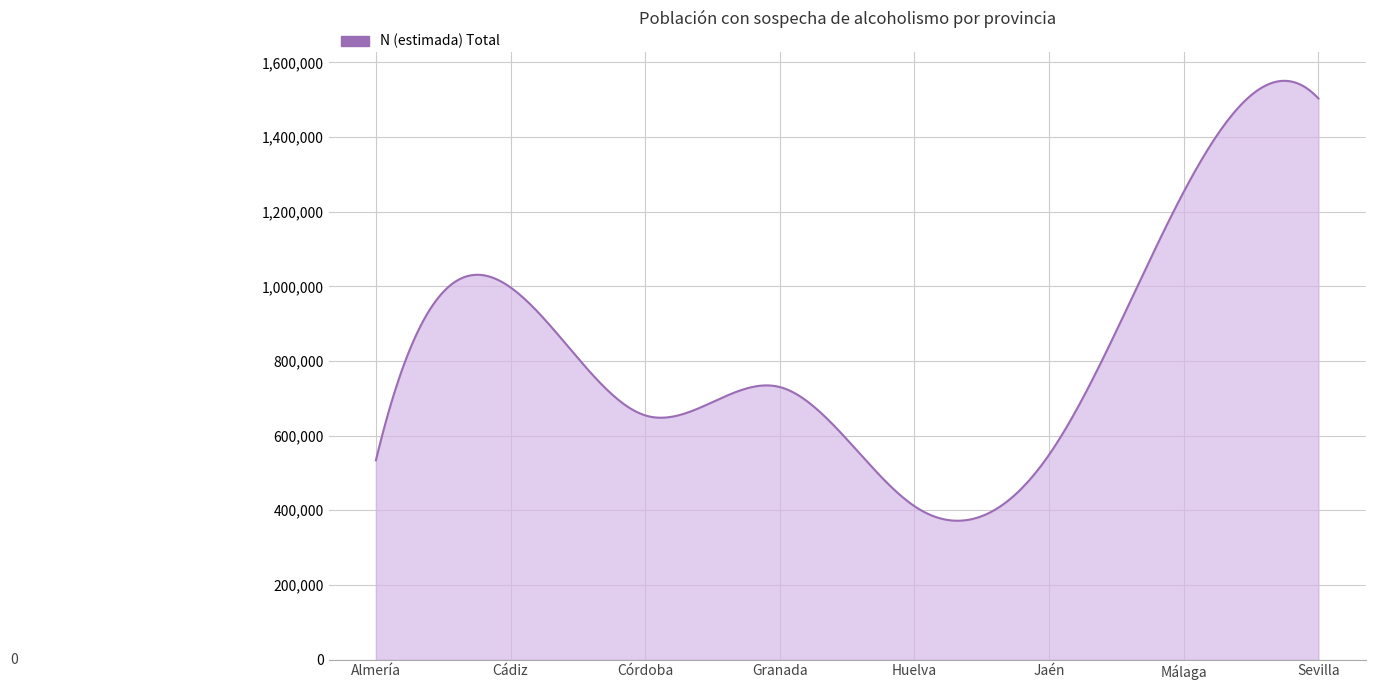

What is the maximum value shown in the chart?

1550541.3